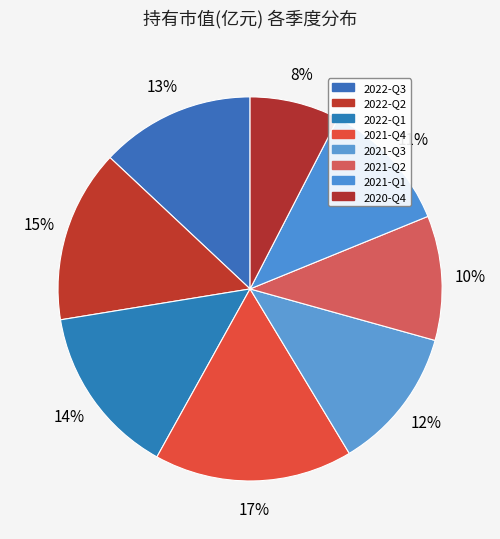

What percentage do 2020-Q4 and 2022-Q3 together represent?

20.6%